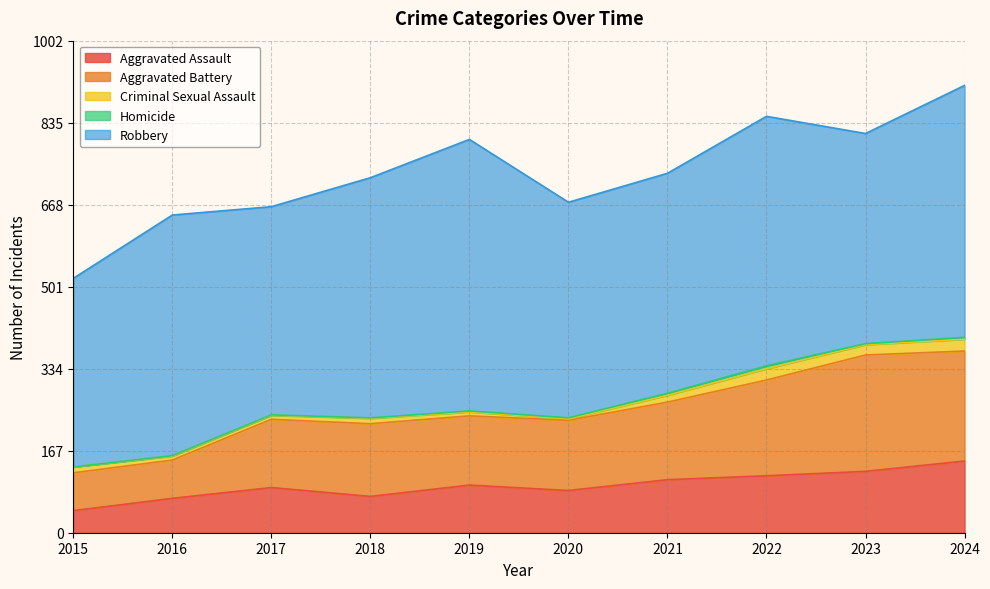

What is the minimum value for Aggravated Assault?

45